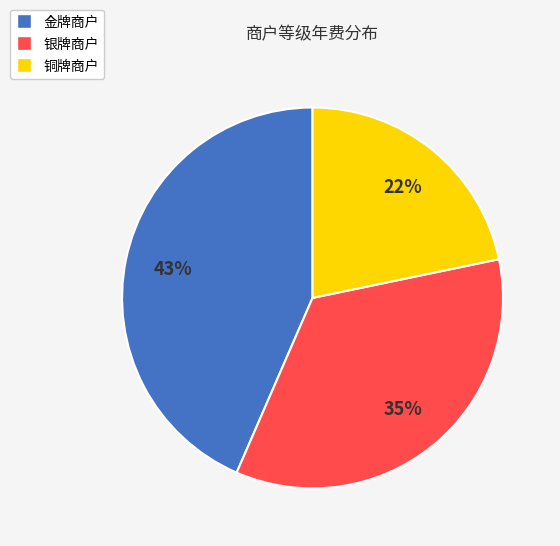

True or false: 银牌商户 accounts for 26% of the total.

False